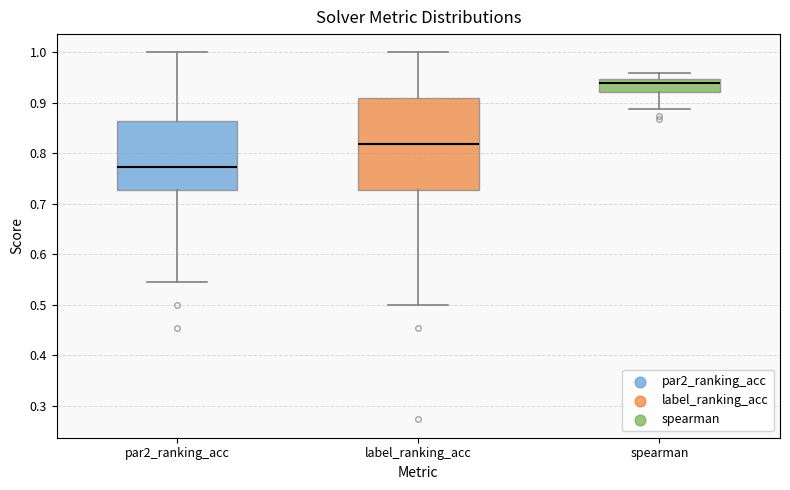

Which box's median line is the lowest?

par2_ranking_acc